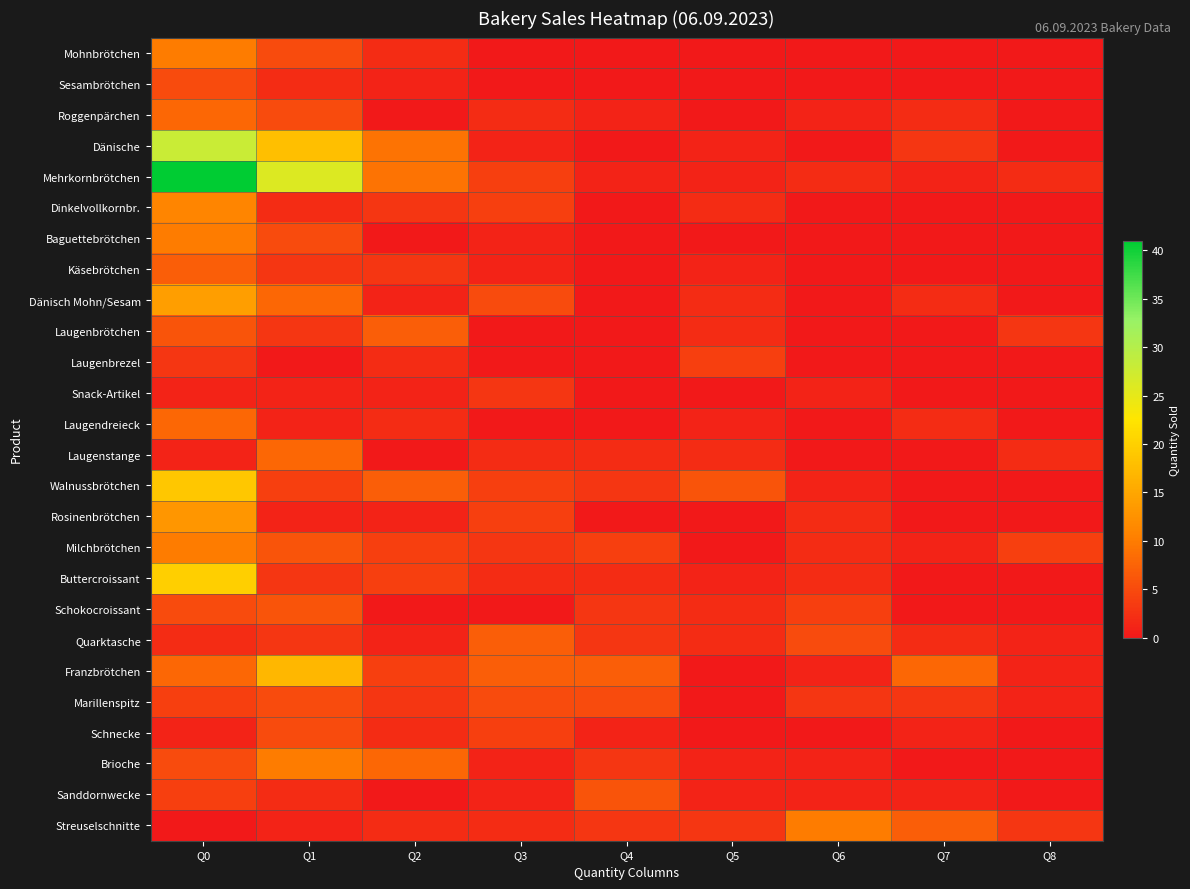

Which series changed the most between Q4 and Q6?

Streuselschnitte